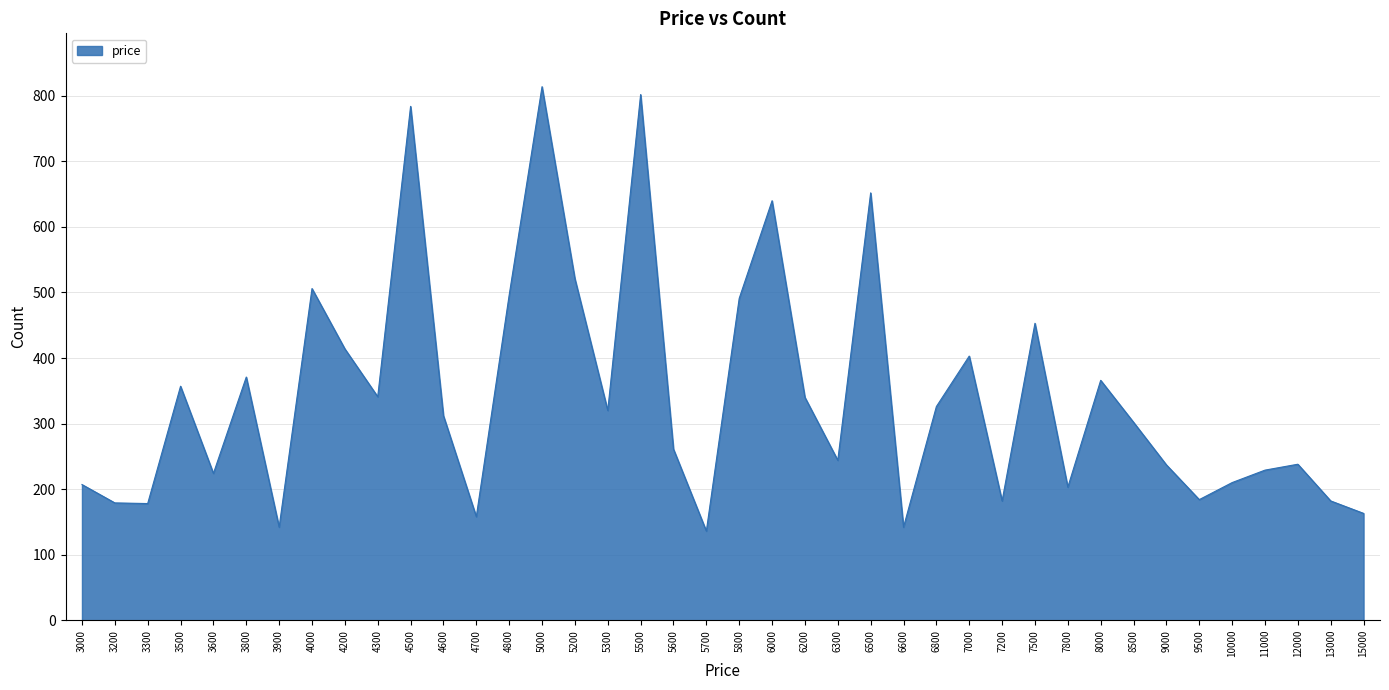

True or false: the data shows 506 at 4000.

True